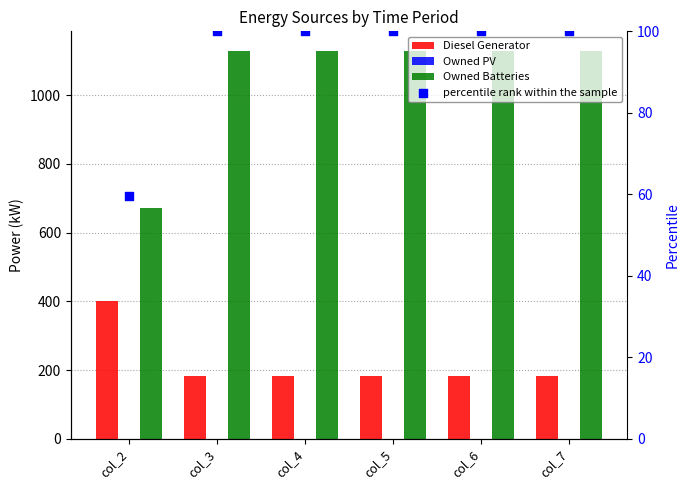

Which series has the largest total across all categories?

Owned Batteries